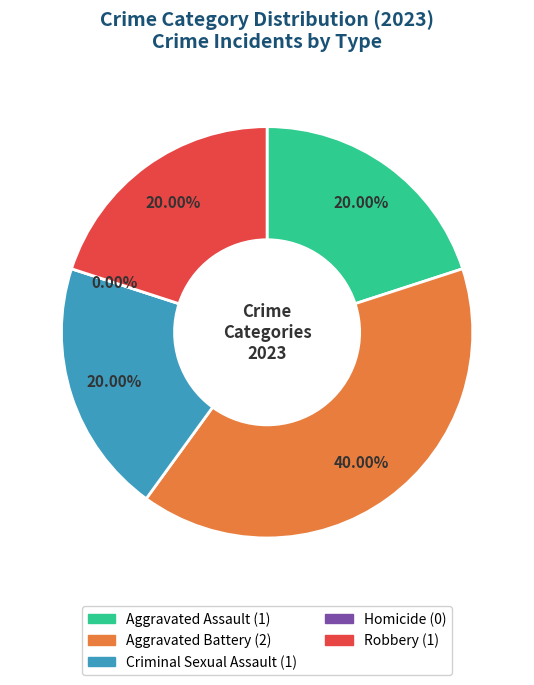

Is it true that Robbery is 6% of the pie?

False